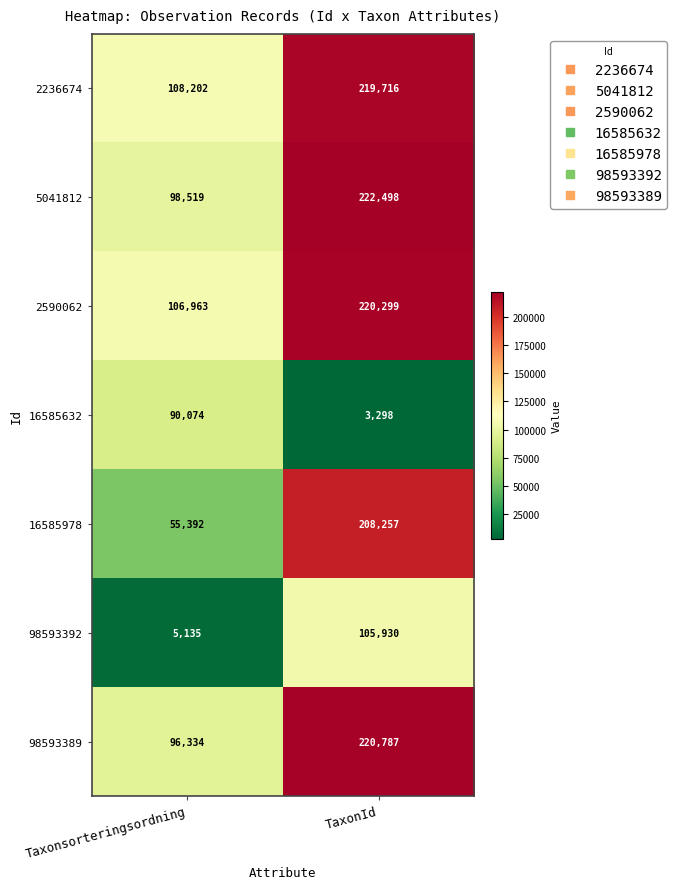

Reading left to right, what are all the values shown in this chart?

2236674: 108202	219716
5041812: 98519	222498
2590062: 106963	220299
16585632: 90074	3298
16585978: 55392	208257
98593392: 5135	105930
98593389: 96334	220787